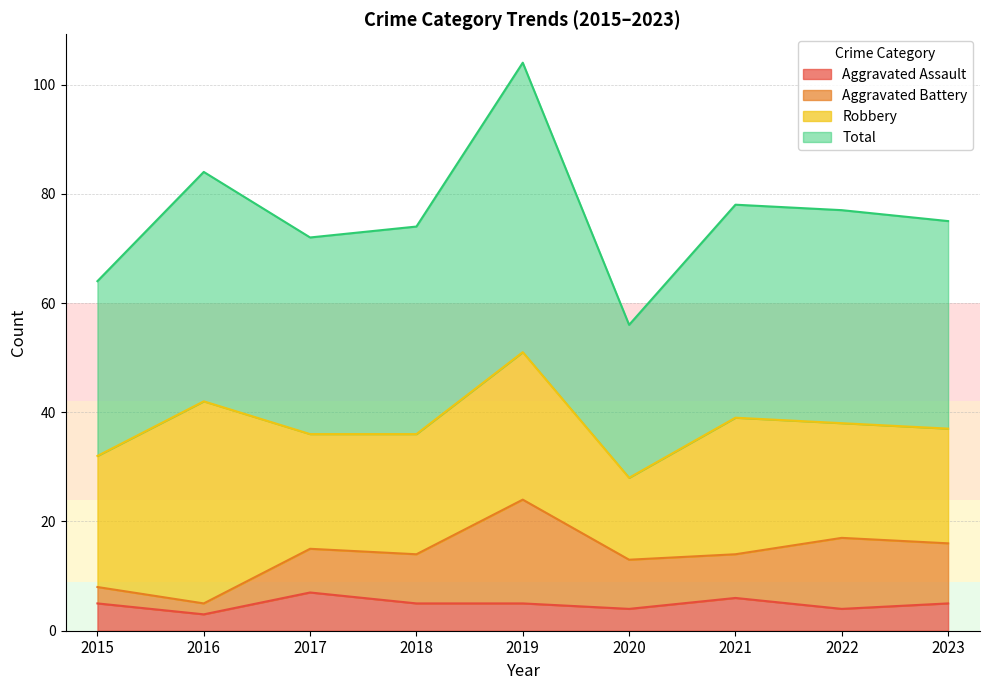

How many categories are shown in the chart?

9